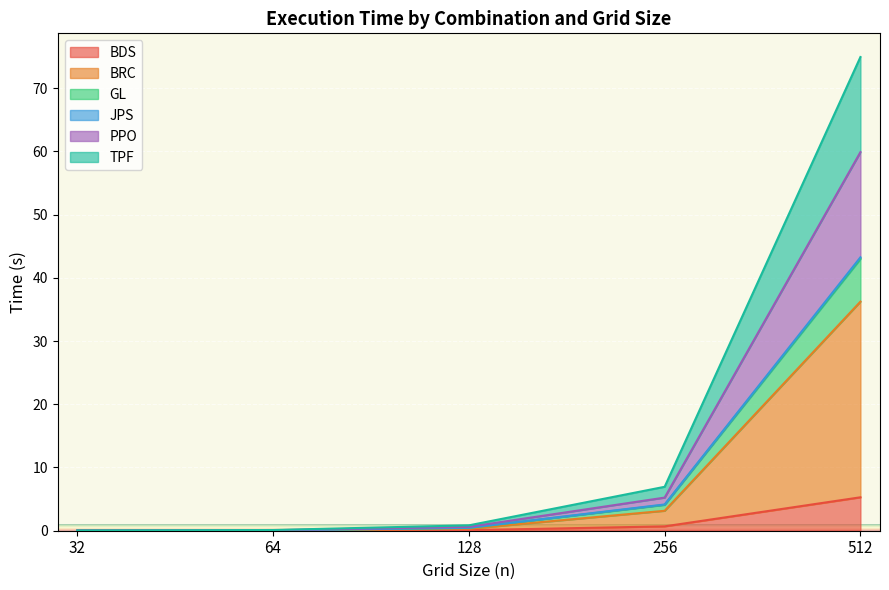

What are all the series names shown in the legend?

BDS, BRC, GL, JPS, PPO, TPF